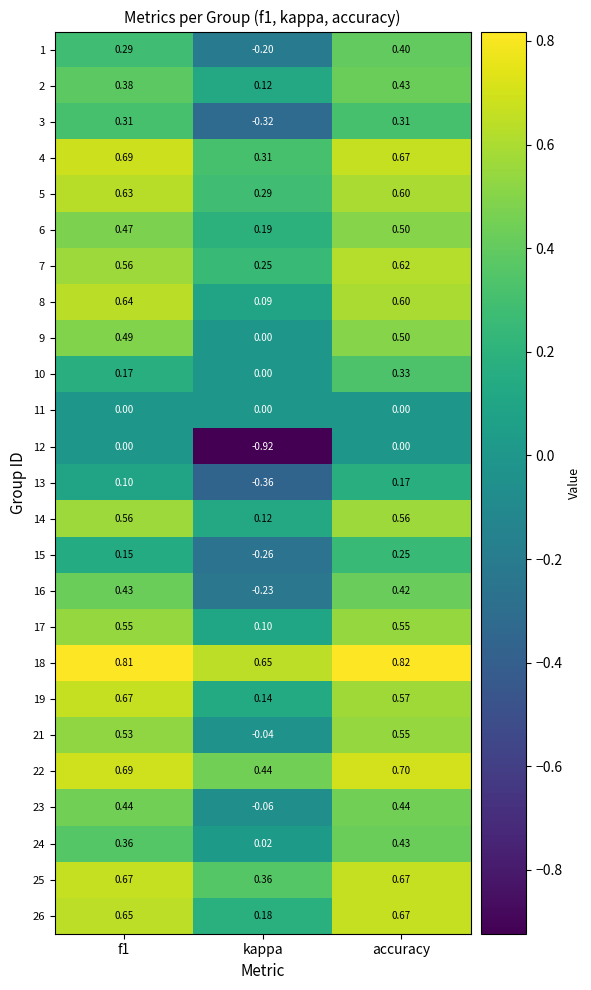

At which label does 18 reach its minimum?

kappa